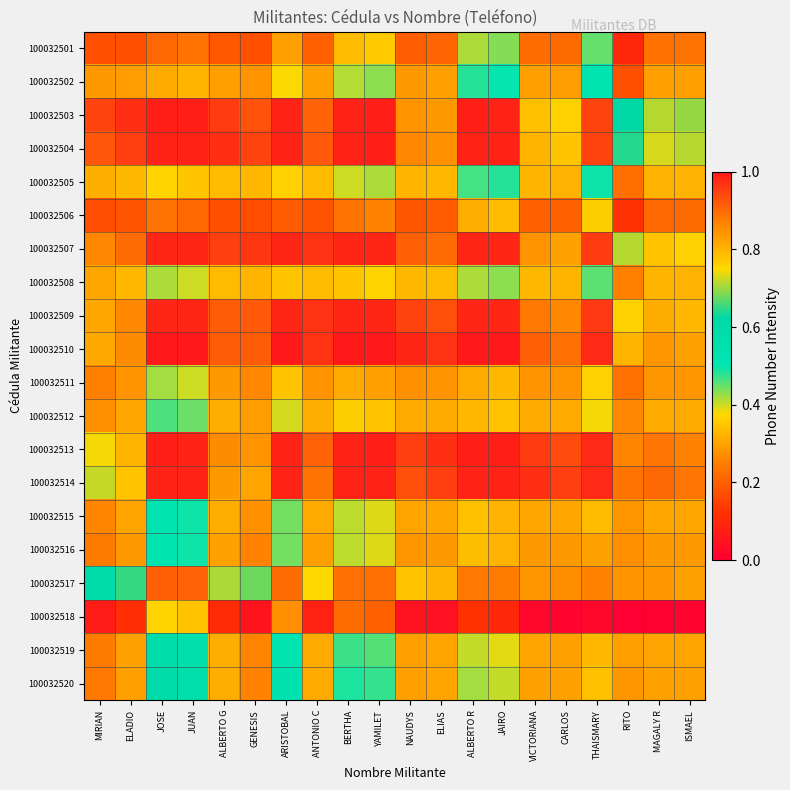

At ARISTOBAL, list the series in order from smallest to largest.

100032506, 100032518, 100032501, 100032511, 100032508, 100032505, 100032502, 100032512, 100032515, 100032516, 100032519, 100032520, 100032517, 100032507, 100032509, 100032514, 100032504, 100032513, 100032503, 100032510